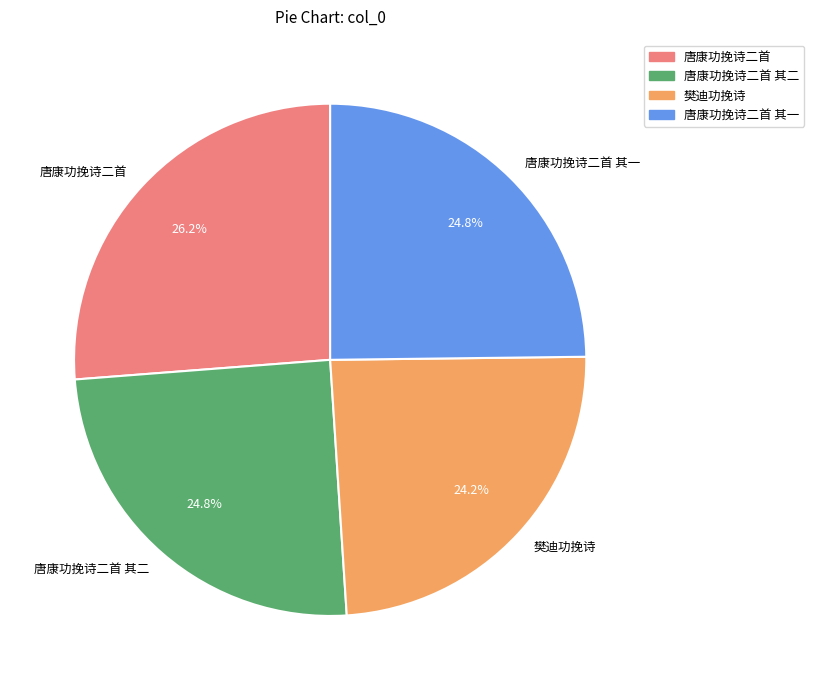

What percentage is NOT represented by 唐康功挽诗二首 其二?

75.2%